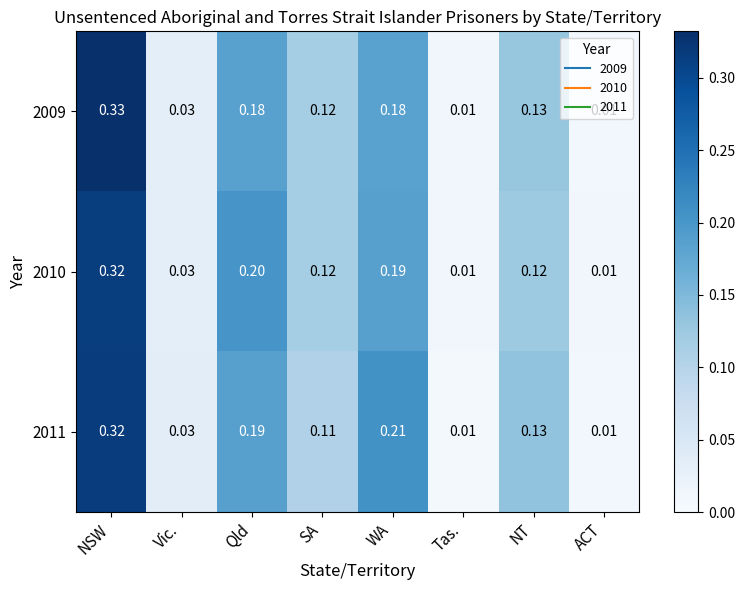

Is the value of 2010 at Qld greater than the value of 2009 at Vic.?

Yes